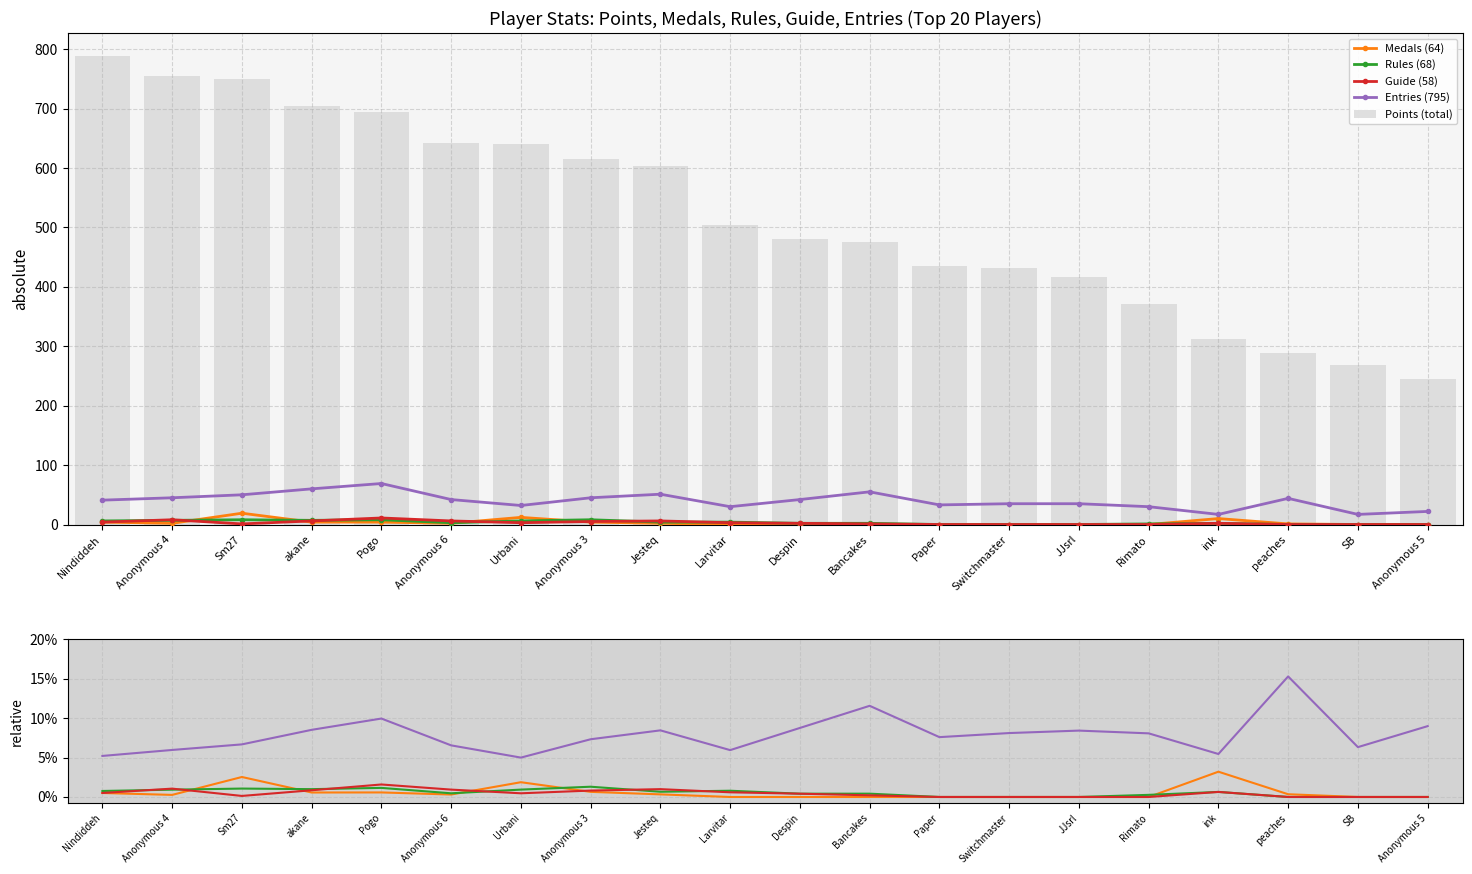

Does the chart contain stacked bars?

No